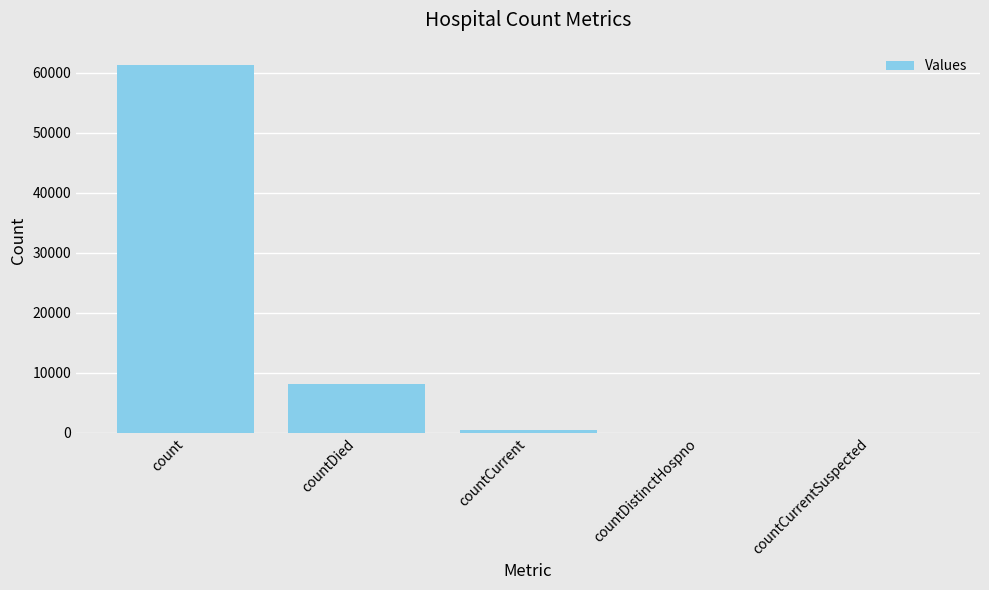

At which category does the chart reach its peak across all series?

count